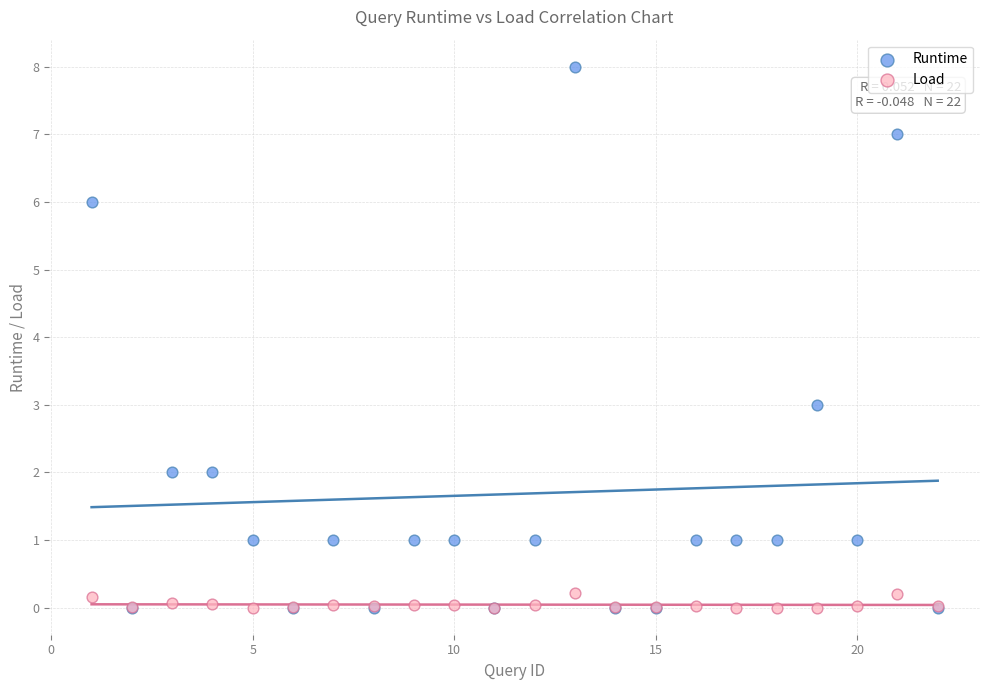

Which series contains the highest Y value?

Runtime